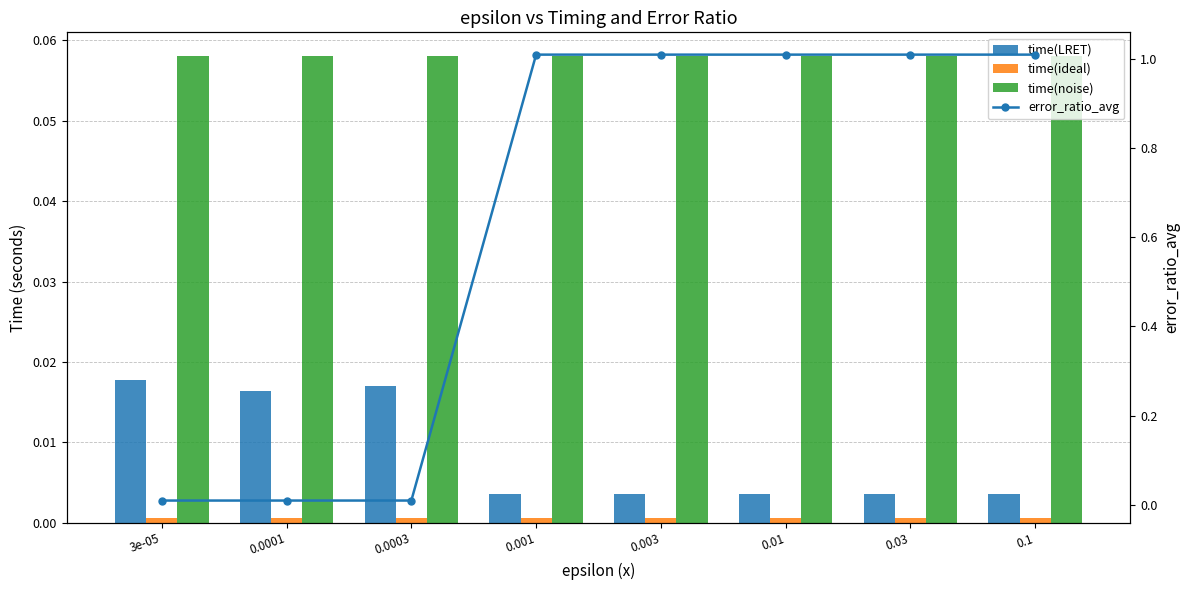

Which series changed the most between 0.01 and 0.03?

time(LRET)